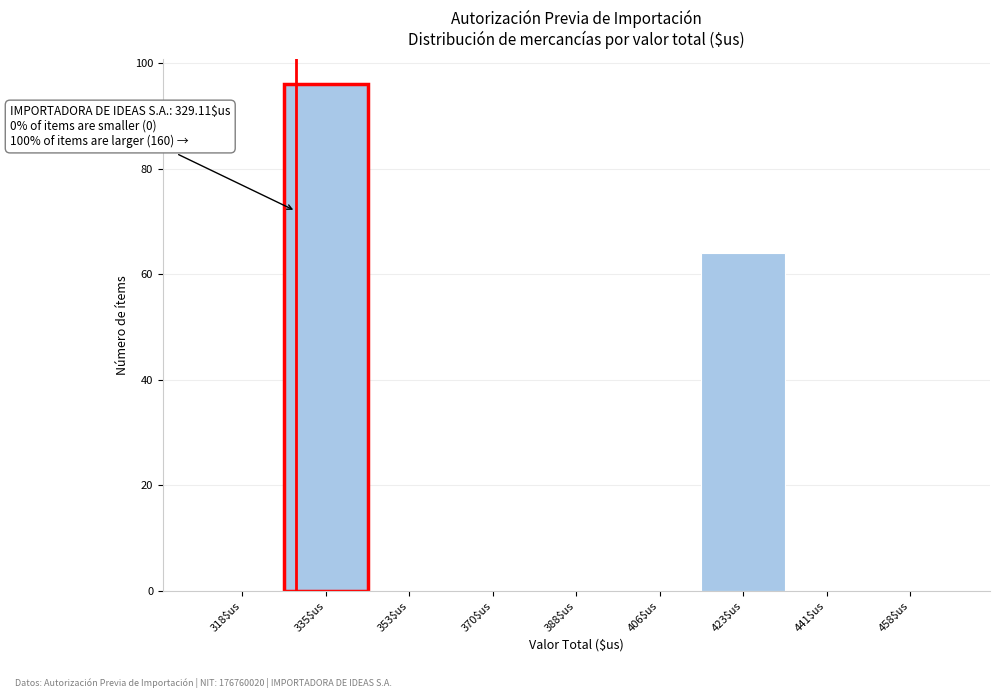

Which range on the x-axis has the tallest bar?

326 to 344